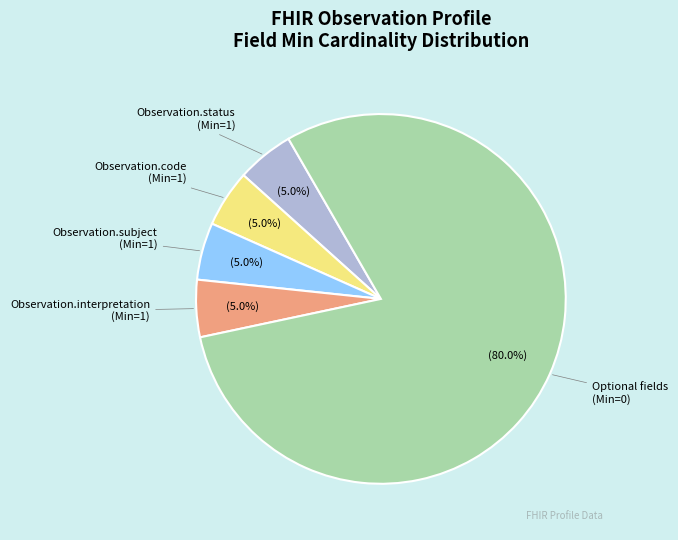

To the nearest percent, what is the difference between the largest and smallest slice percentages?

75%